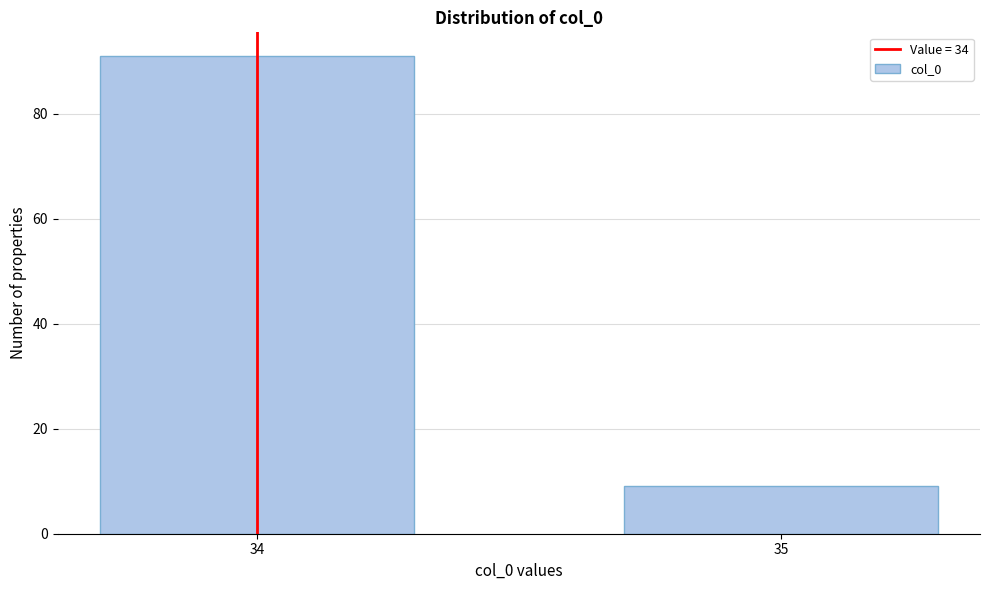

Reading right to left, what are all the values shown in this chart?

35=9	34=91